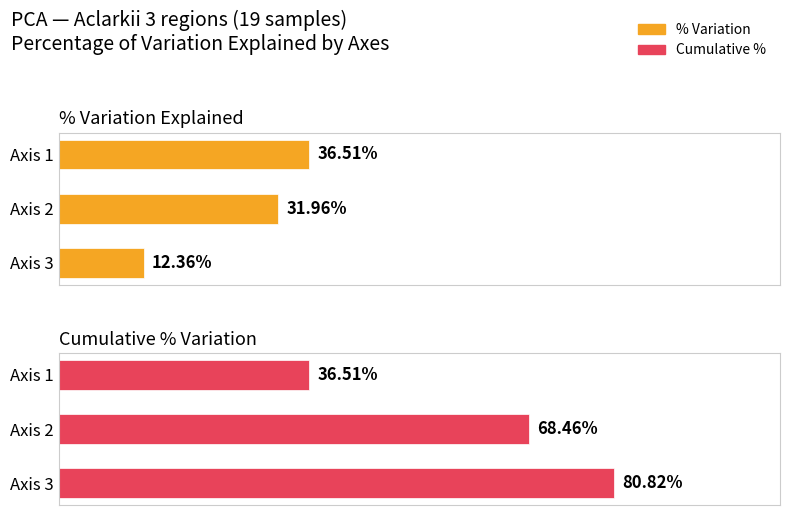

What is the difference between the % Variation values at Axis 1 and Axis 3?

24.1